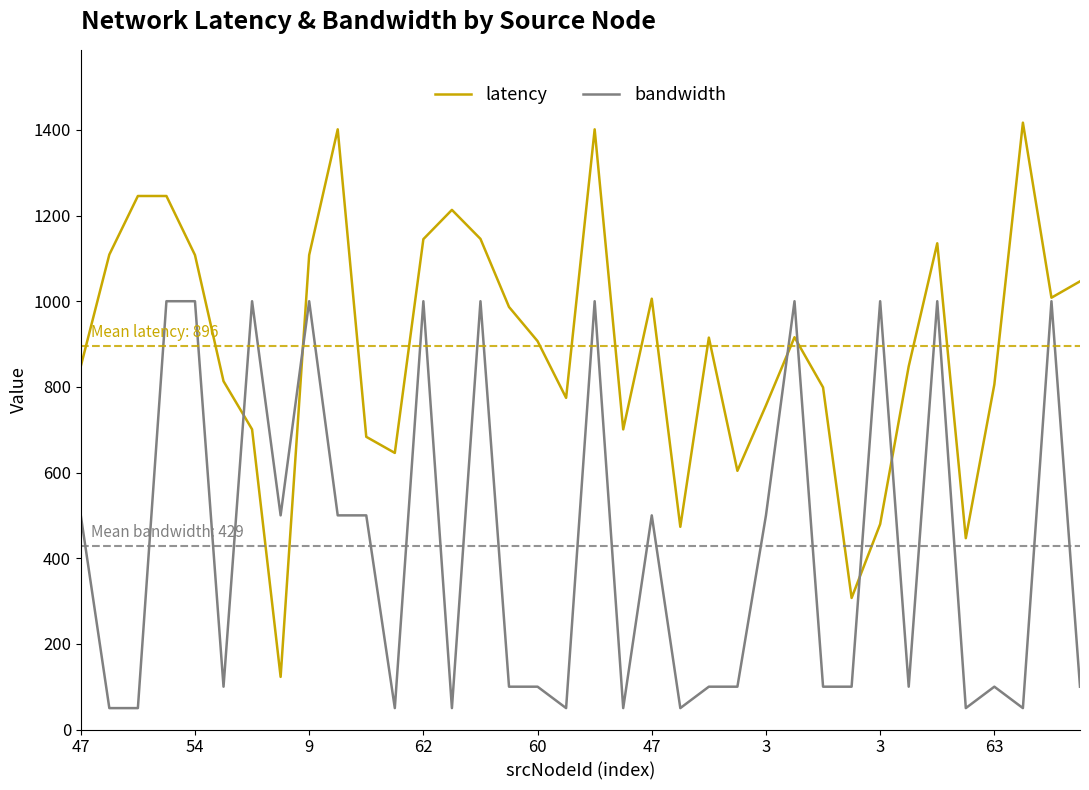

Which series has the largest total across all categories?

latency